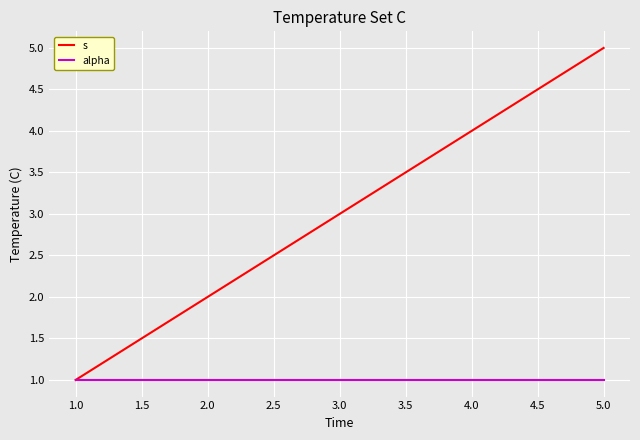

What is the smallest value displayed?

1